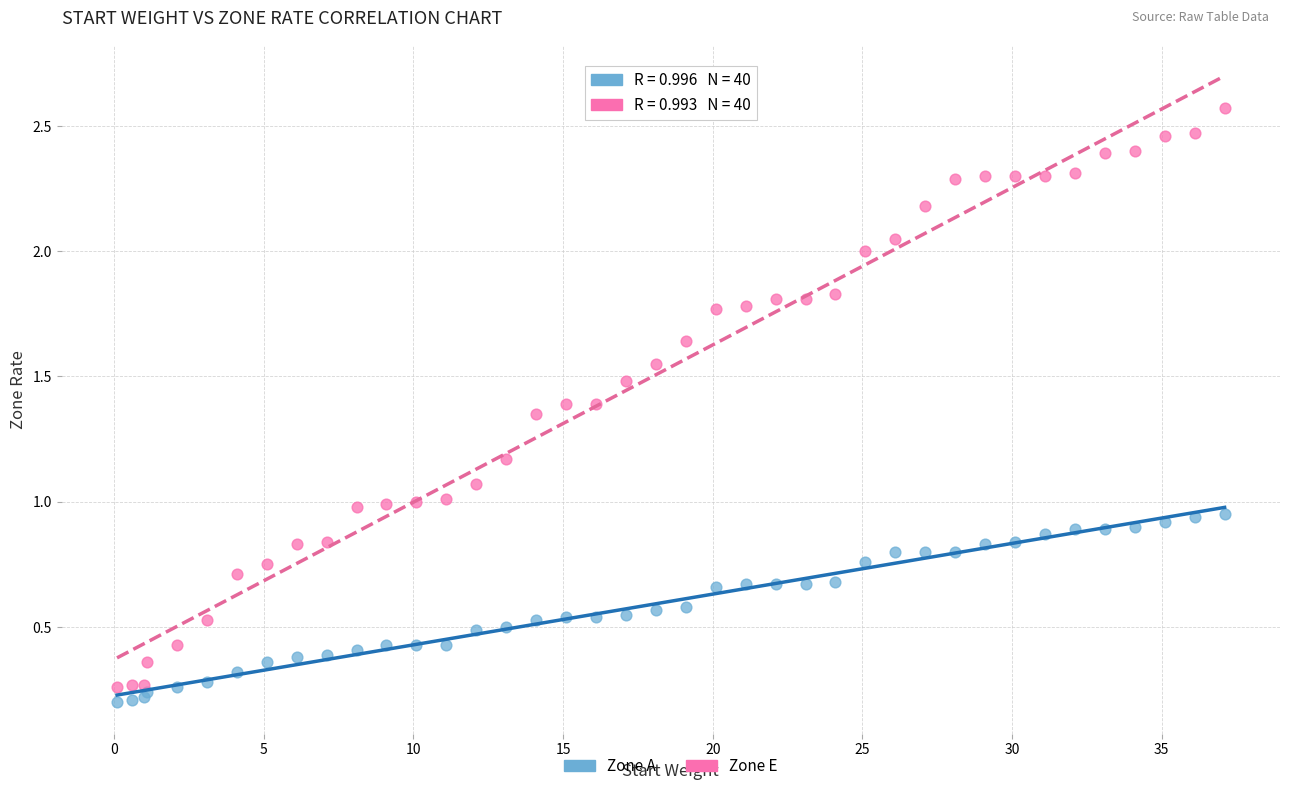

Which series has the largest Y range (max minus min)?

Zone E